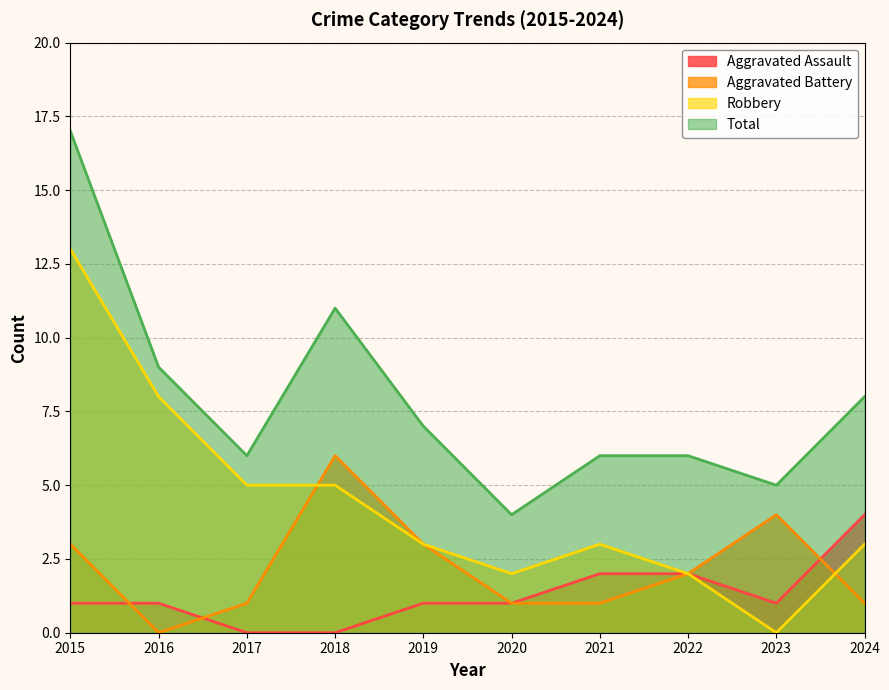

True or false: Total and Aggravated Assault intersect in this chart.

False